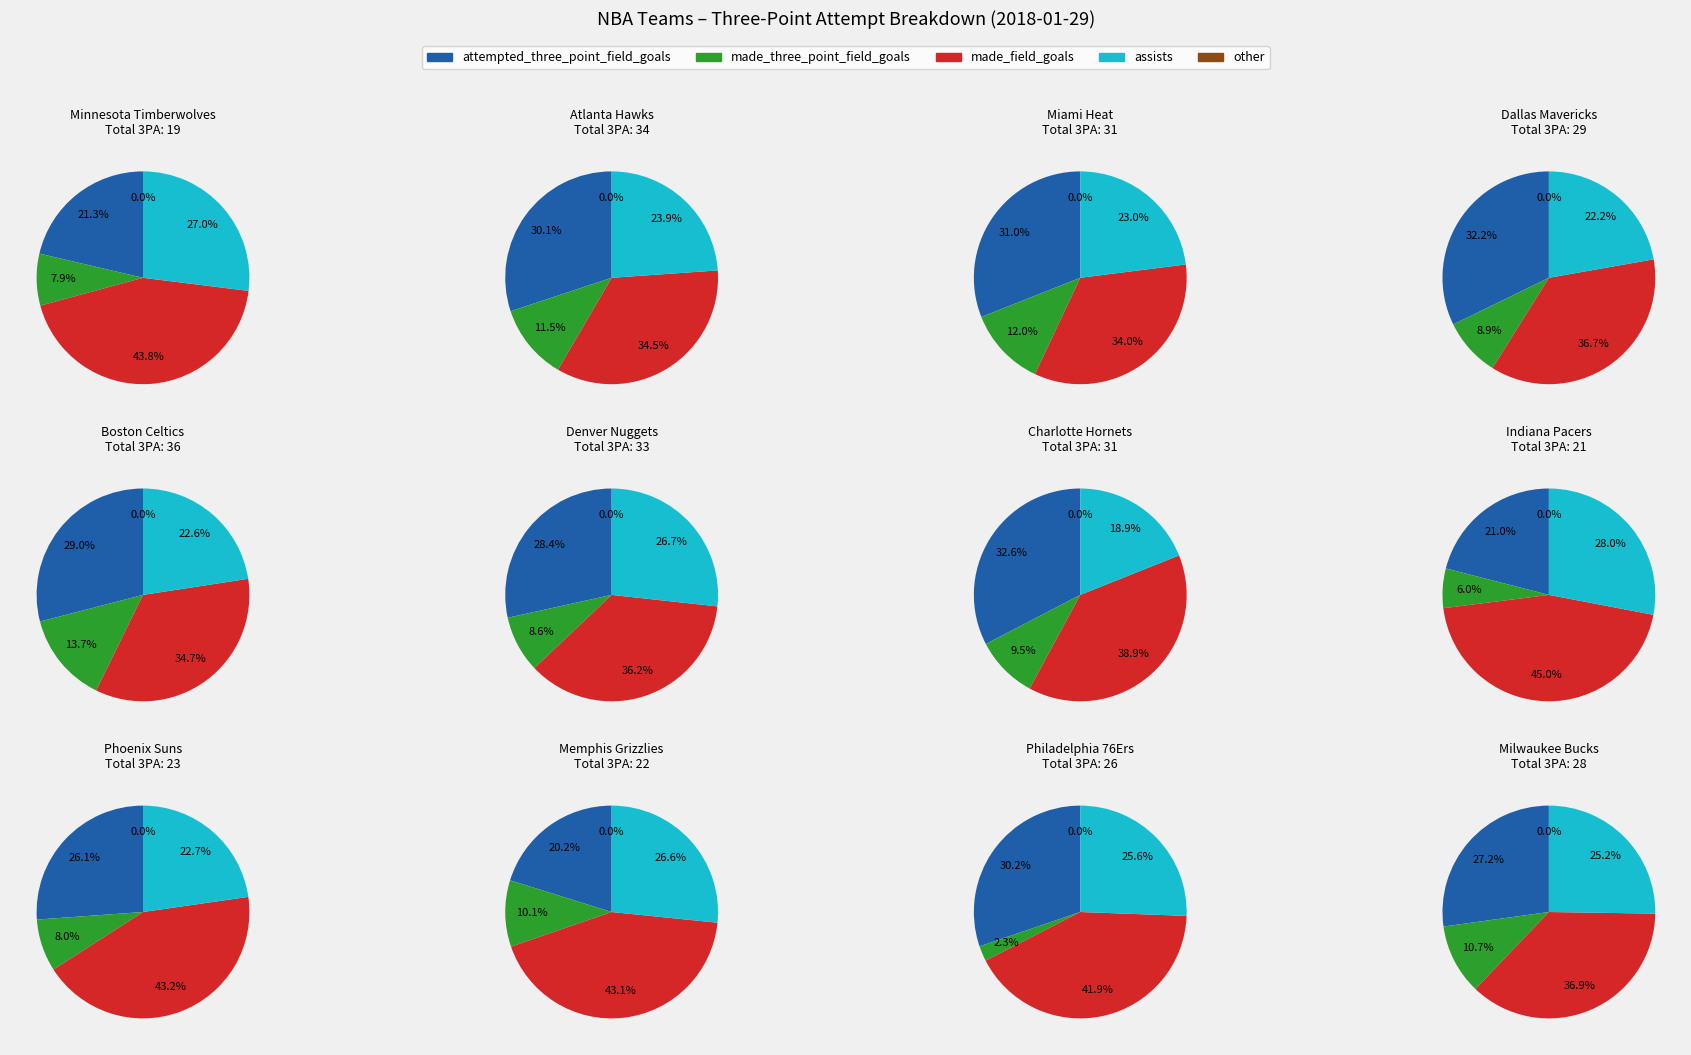

Combined, do 9 and 6 account for over 50%?

No